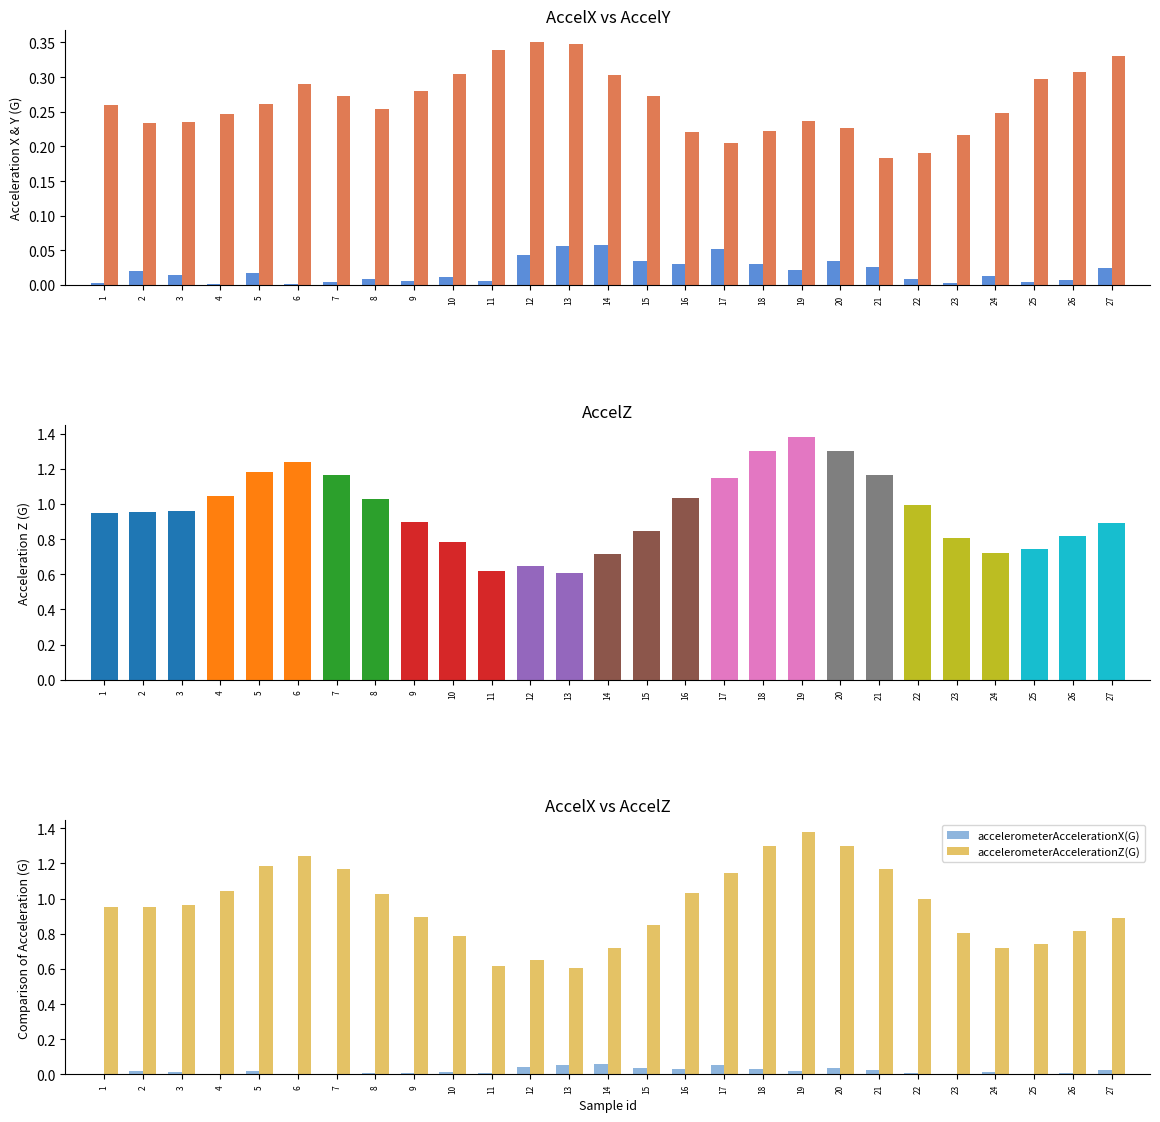

What is the difference between the maximum and minimum values in the accelerometerAccelerationZ(G) series?

0.8